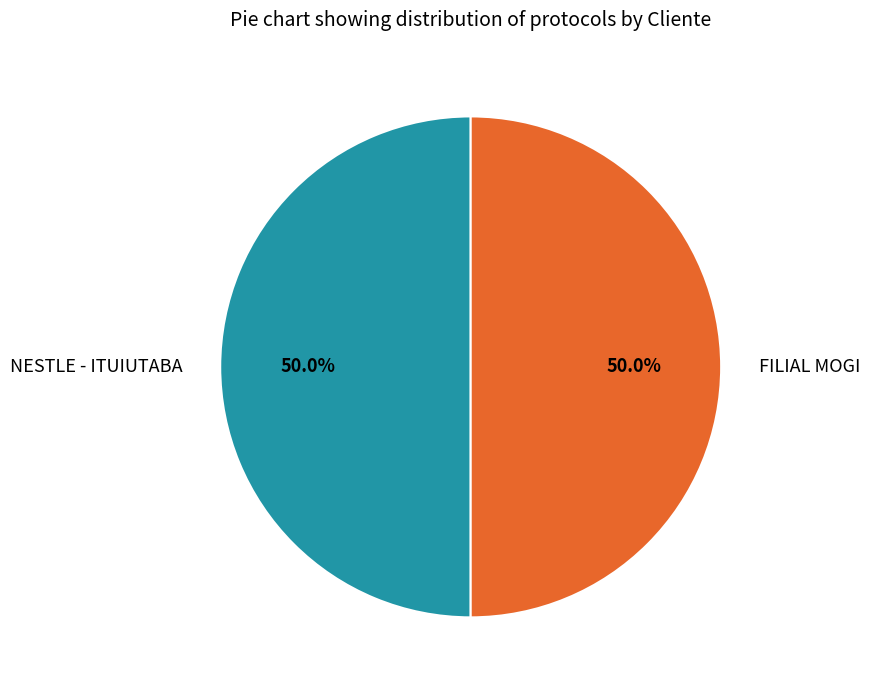

To the nearest percent, what portion does NESTLE - ITUIUTABA represent?

50%